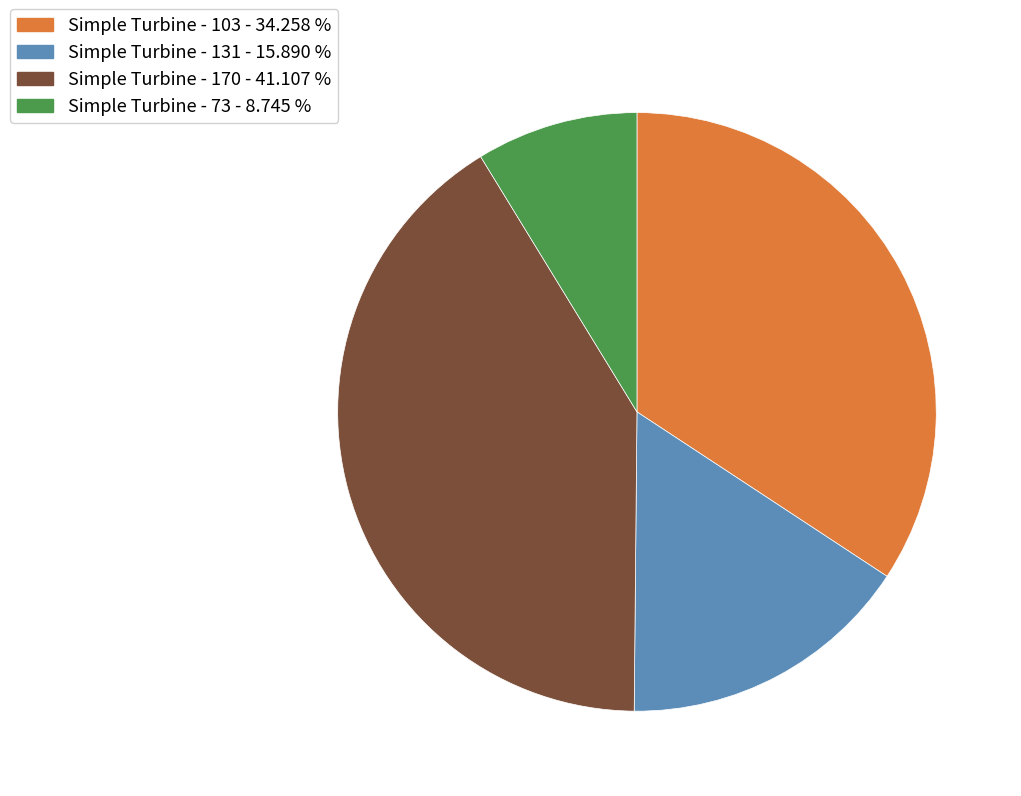

How many slices are in this pie chart?

4